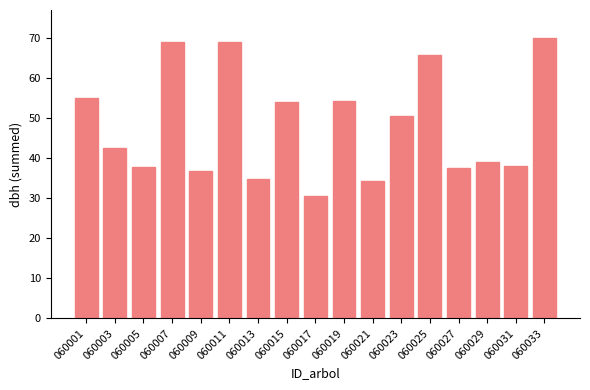

What is the smallest value displayed?

30.6